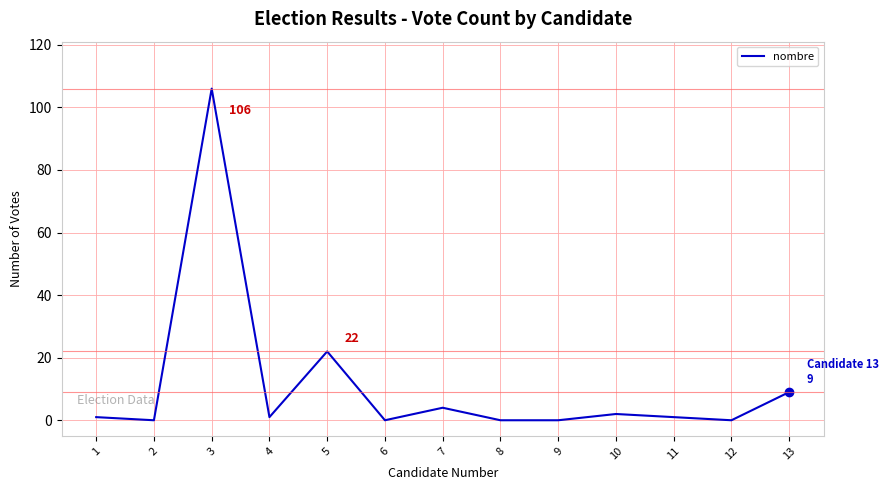

What is the change in value from 5 to 7?

-18